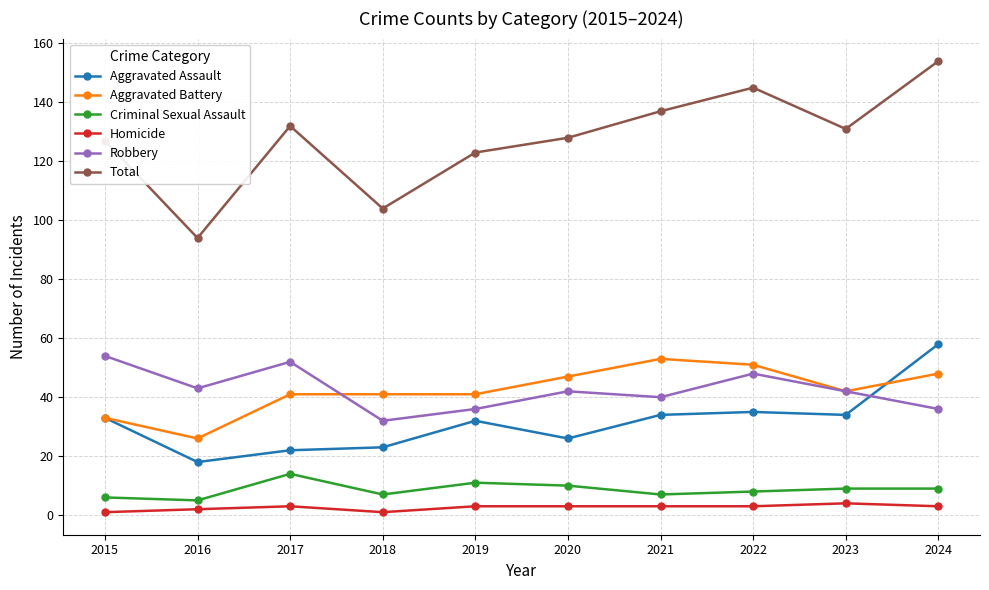

How many data points in Total are less than 131?

5